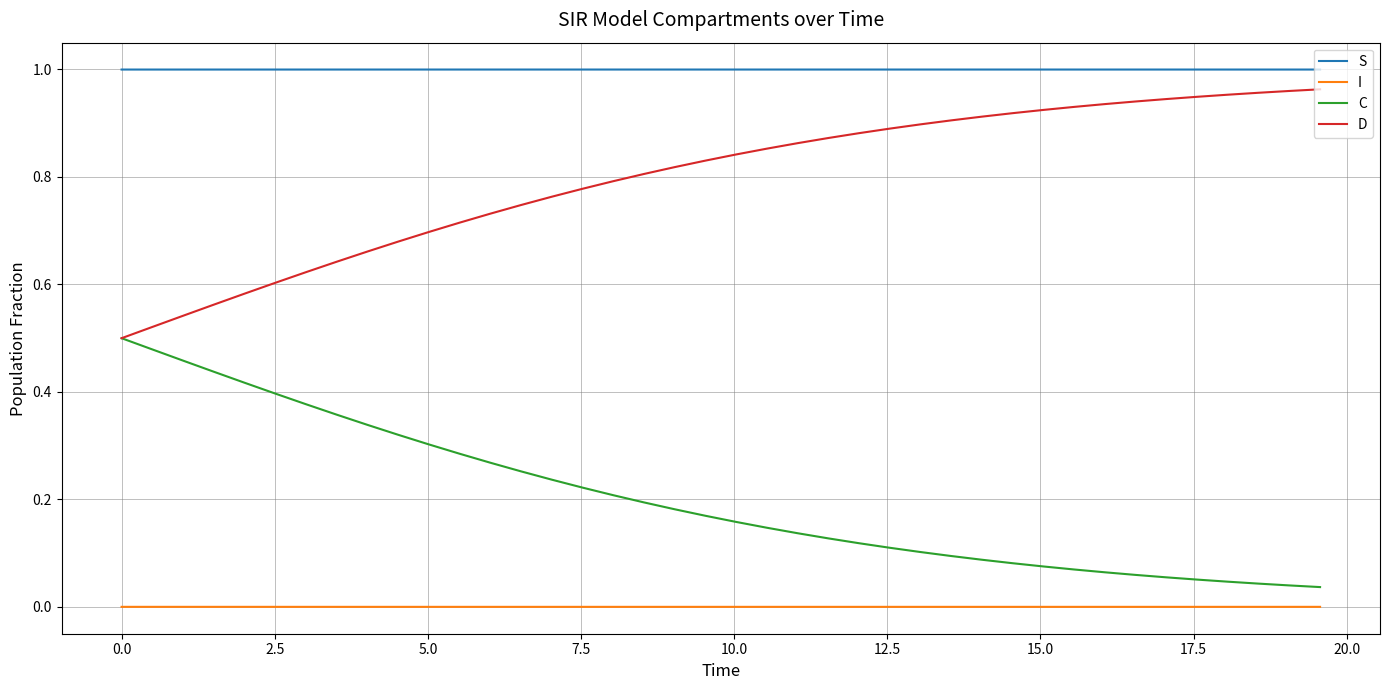

List the series in order of their peak value, lowest first.

I, C, D, S